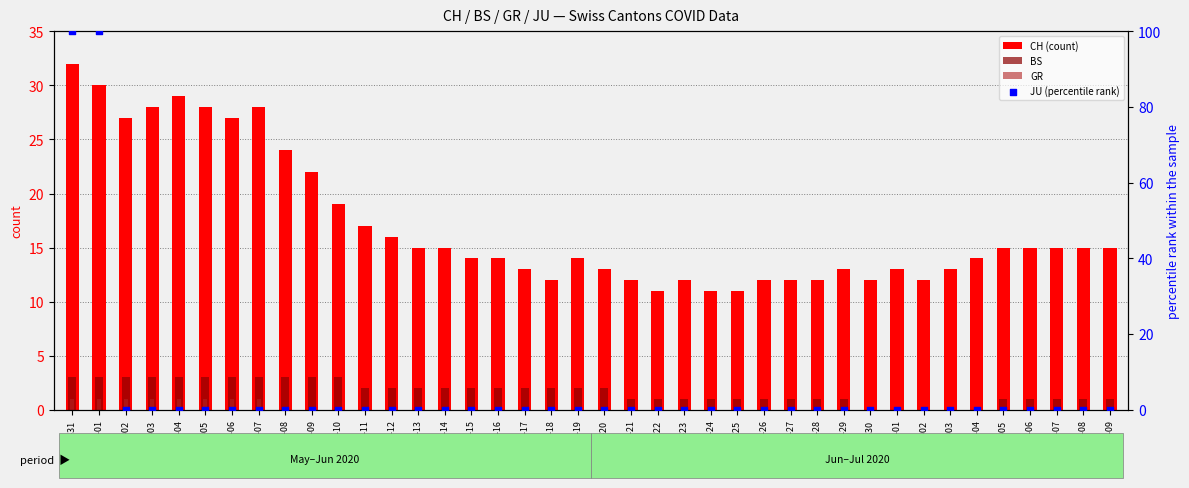

What is the total value across all series at 2020-06-01?

134